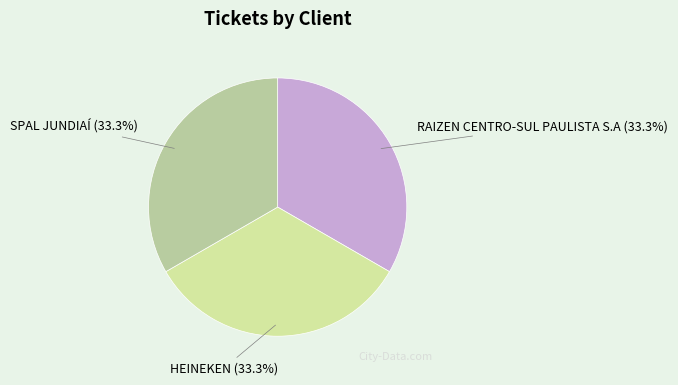

To the nearest percent, what is the combined percentage of HEINEKEN and SPAL JUNDIAÍ?

67%